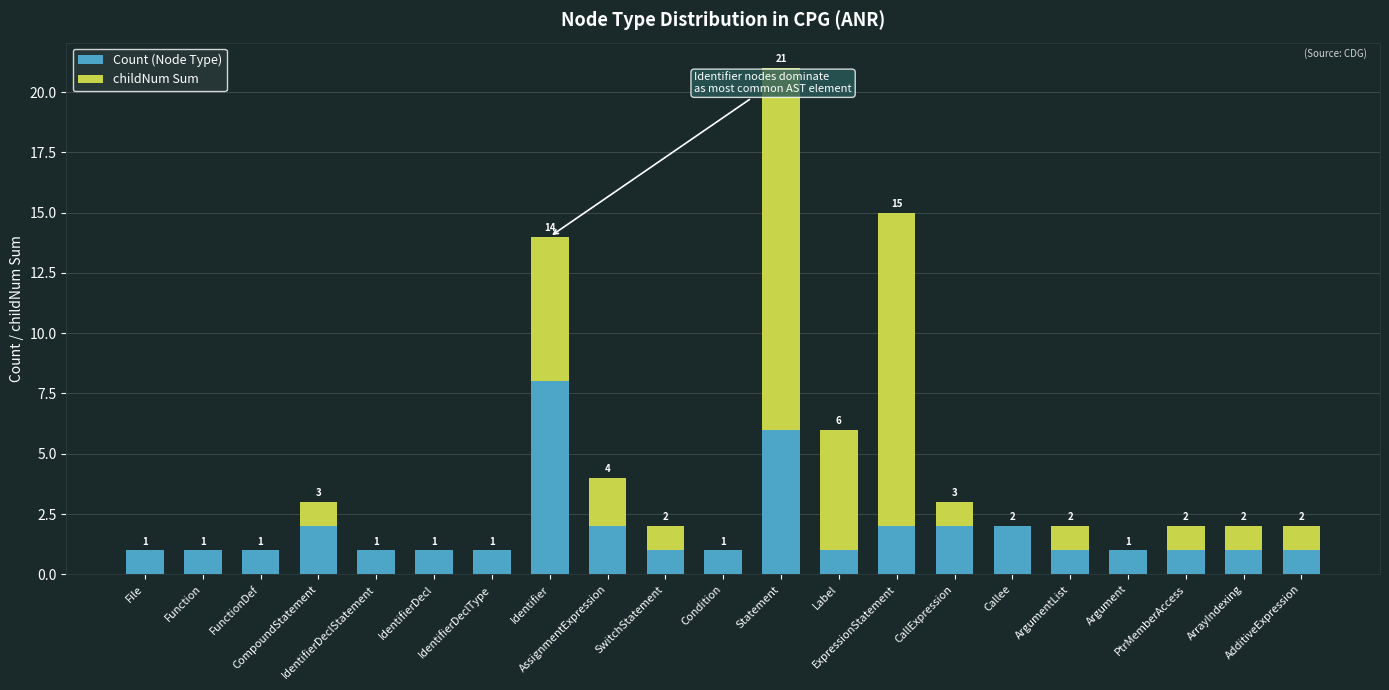

What is the approximate value of Count (Node Type) at IdentifierDeclStatement?

1